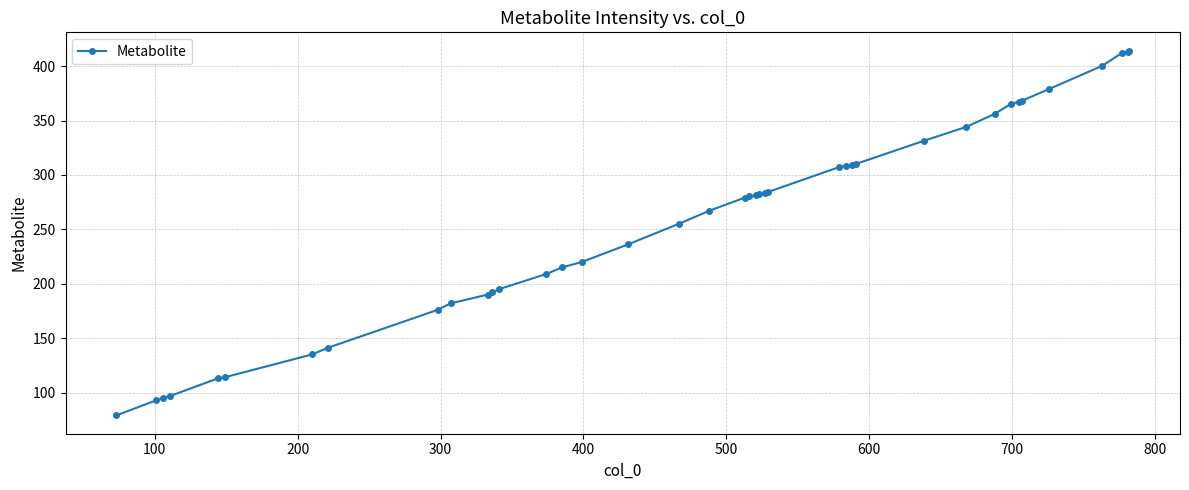

What is the value of the 2nd point from the left?

92.9